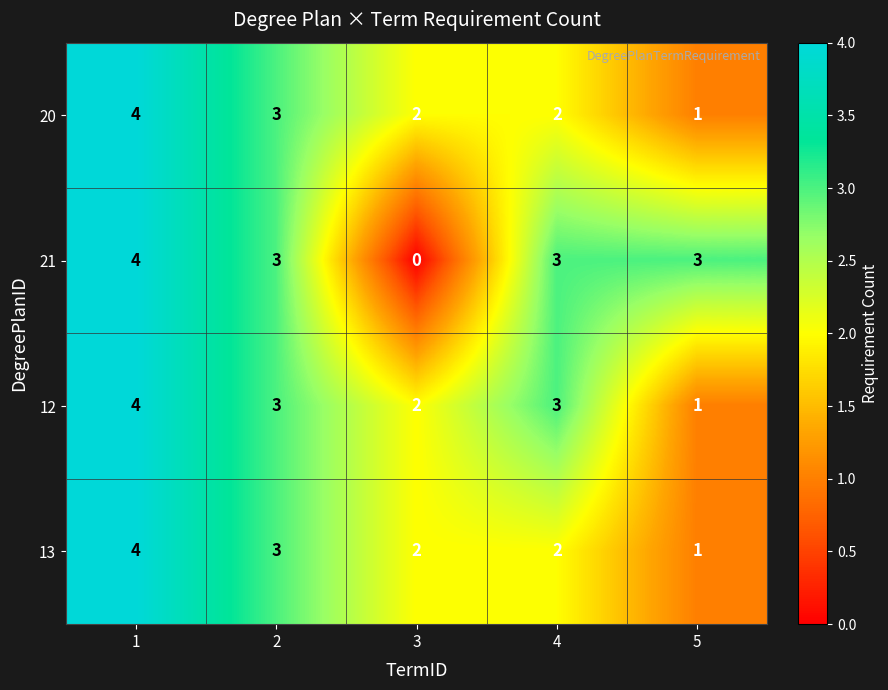

At which category is the sum across all series the highest?

1